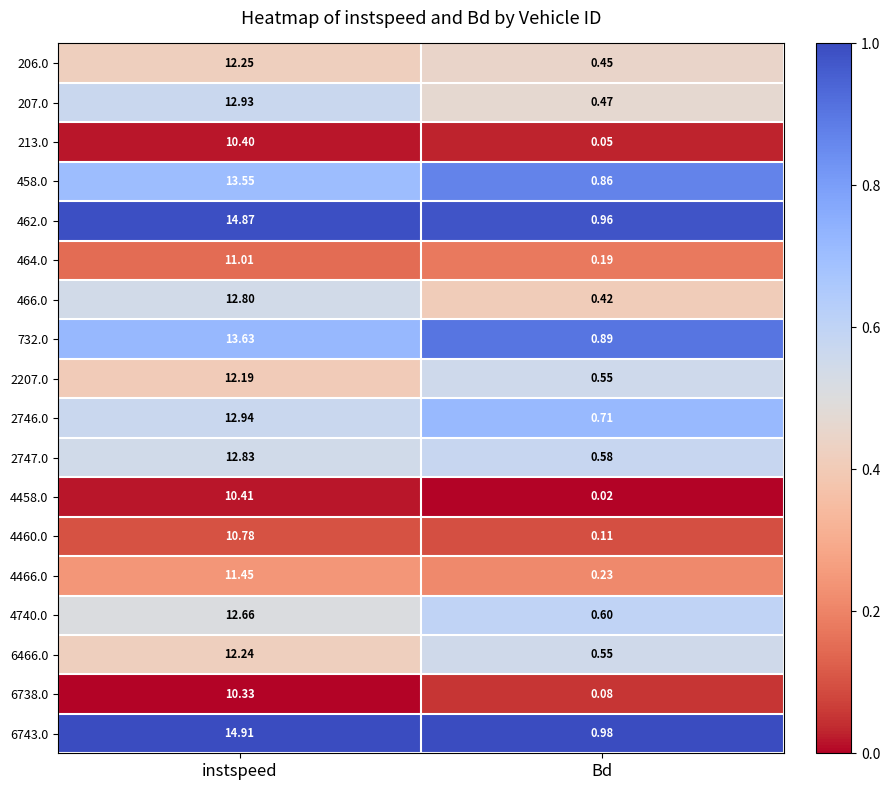

How many series are shown in this chart?

18